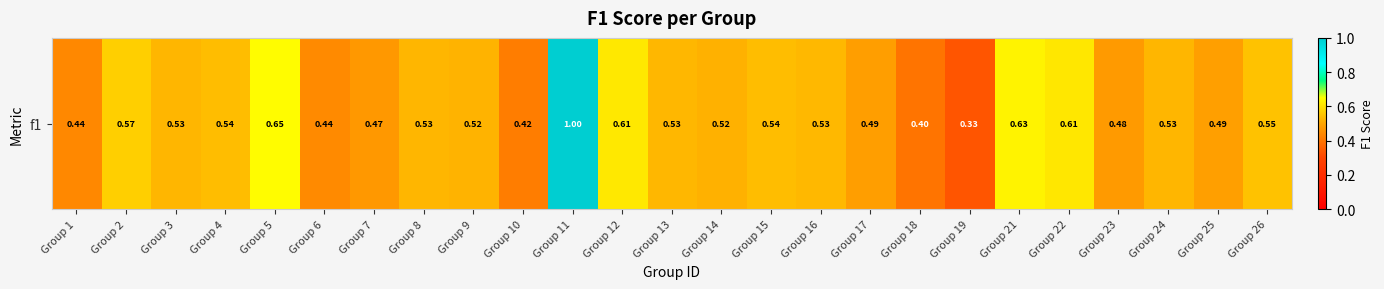

What is the difference between the values at Group 3 and Group 5?

0.1